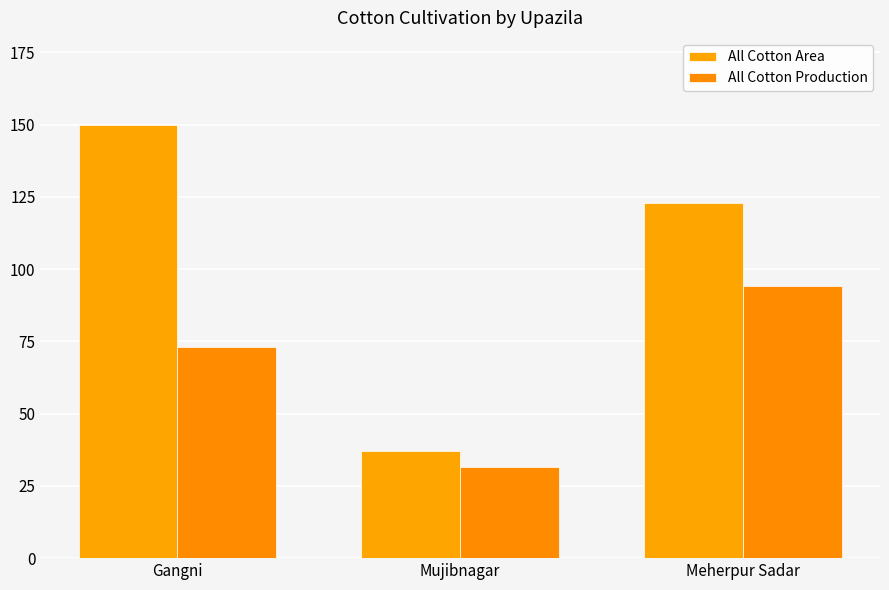

Read the All Cotton Area value at Mujibnagar.

37.0